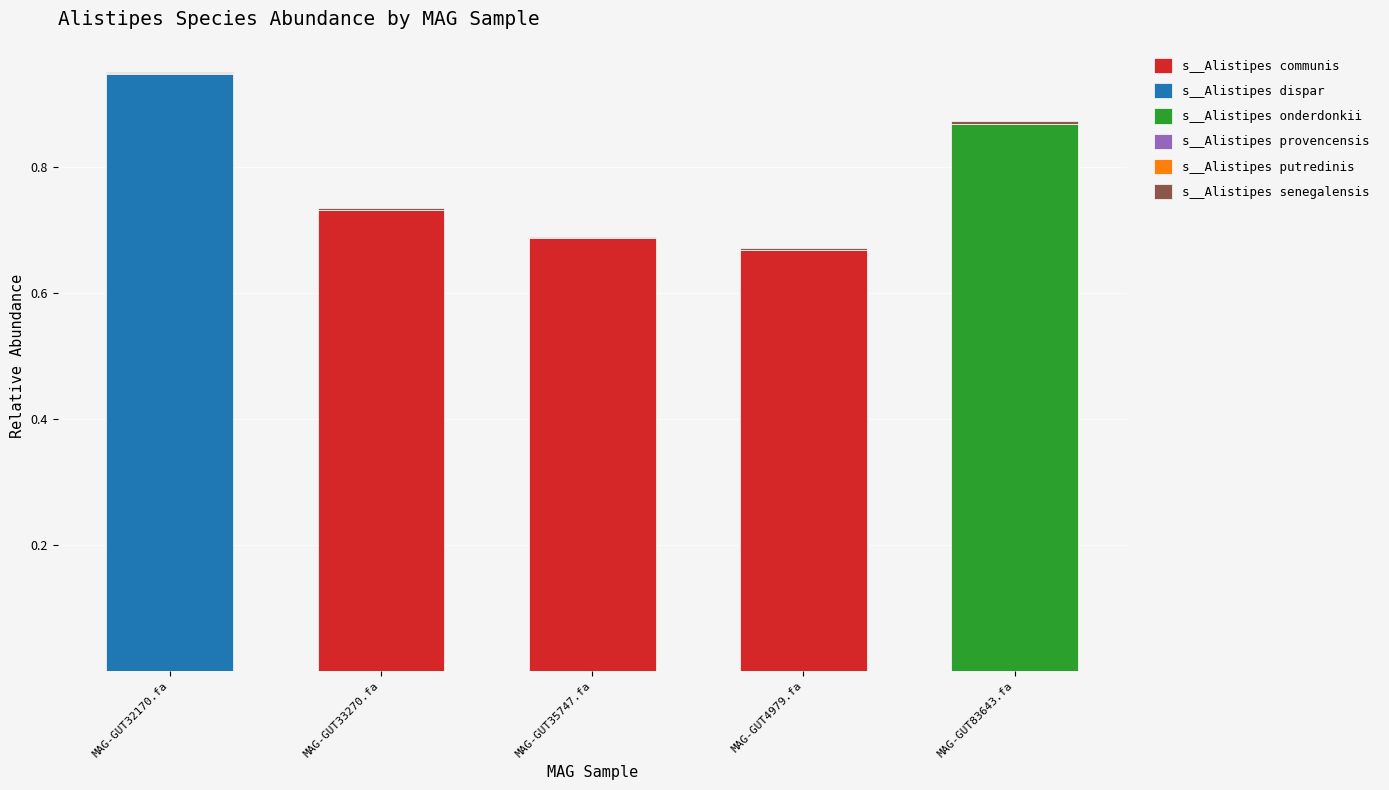

True or false: s__Alistipes communis has a value of 1.0 at MAG-GUT33270.fa.

False